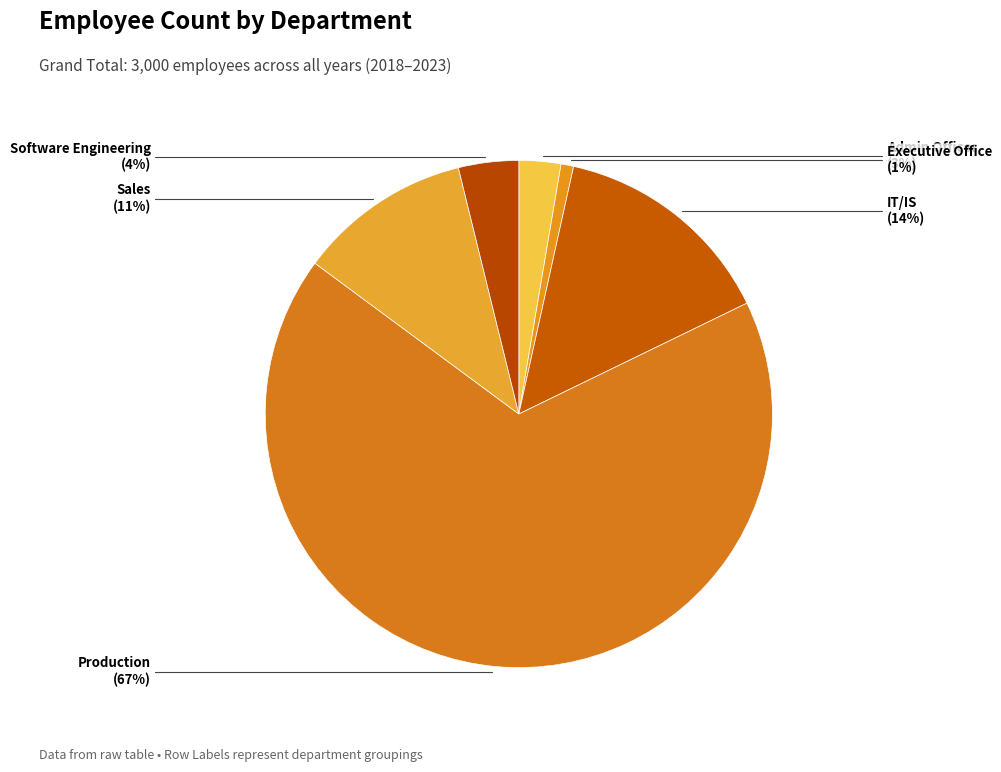

Which has a higher value, IT/IS or Software Engineering?

IT/IS